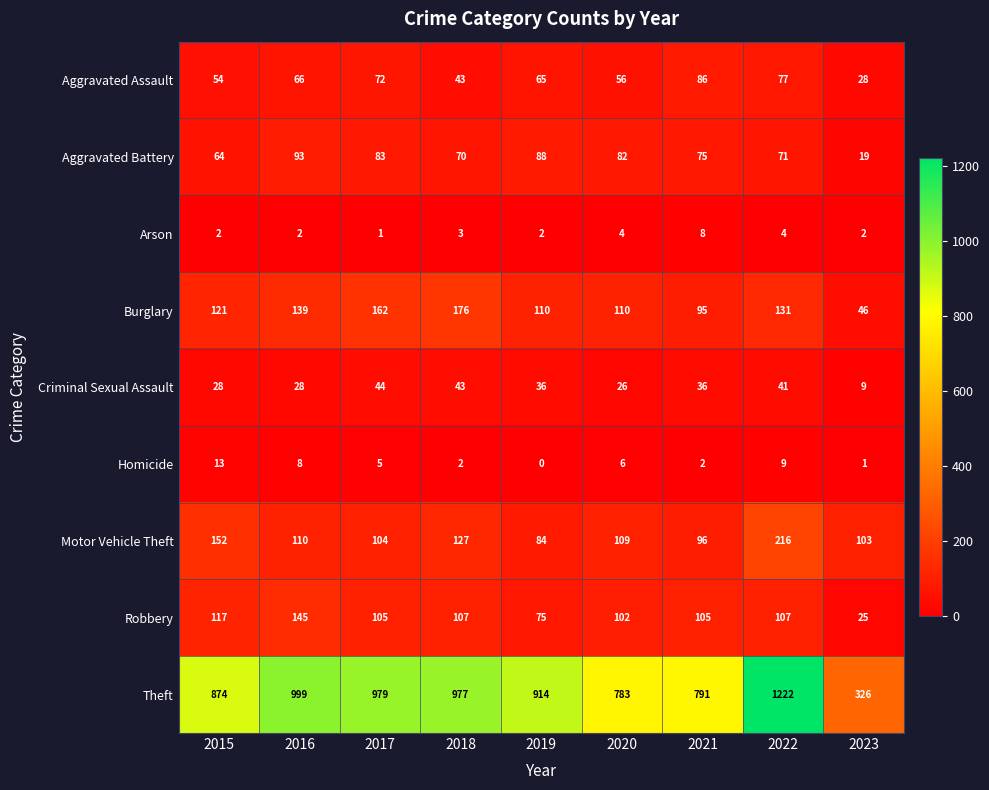

How many distinct data groups are displayed?

9